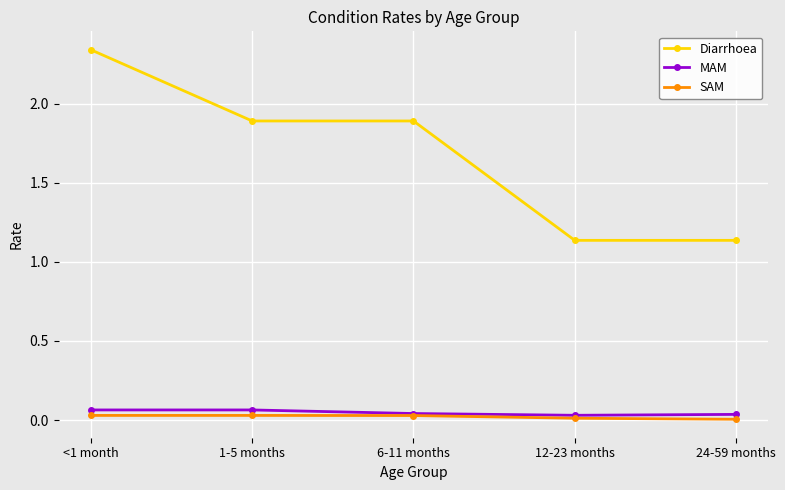

True or false: SAM has a value of 0.0 at 1-5 months.

True